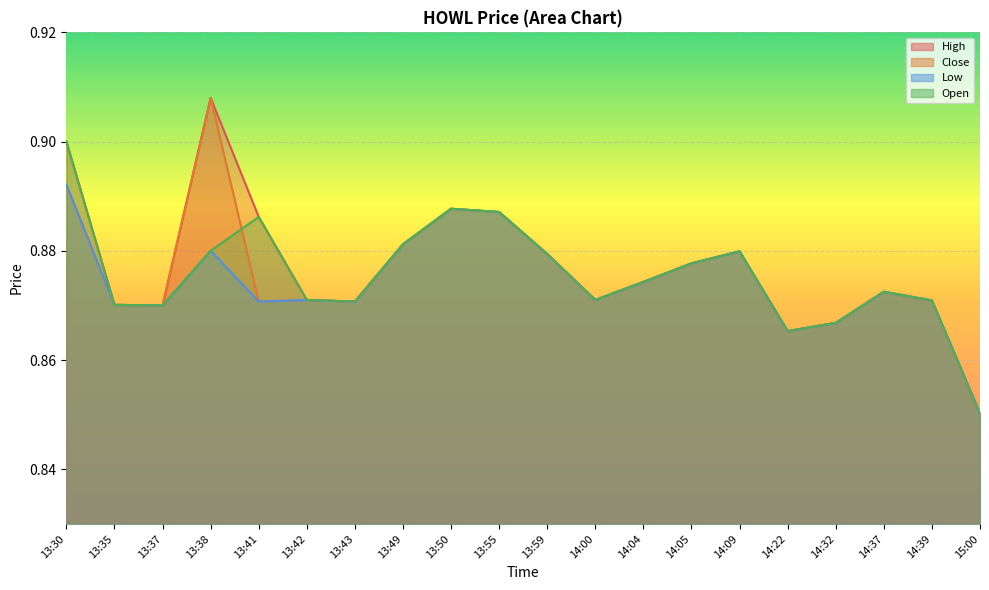

What is the label of the 19th point from the left?

14:39